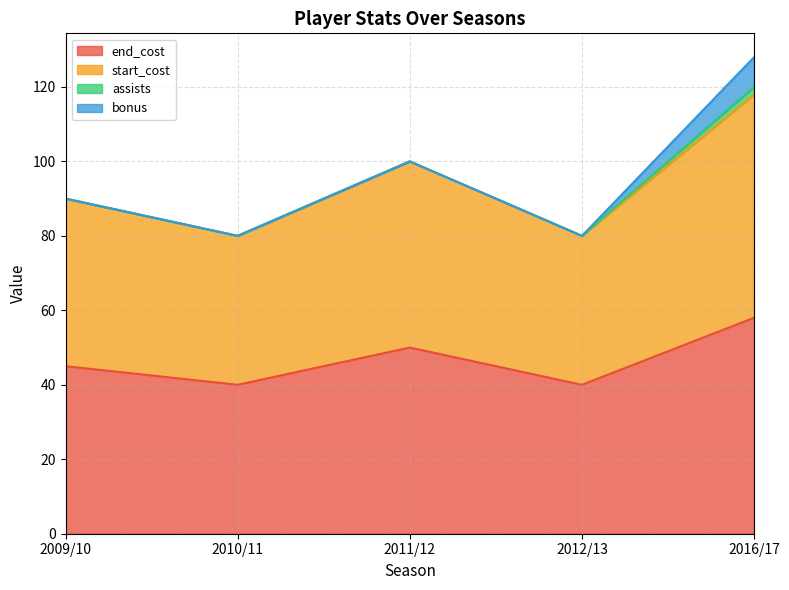

Is it true that end_cost equals 45 at 2009/10?

True